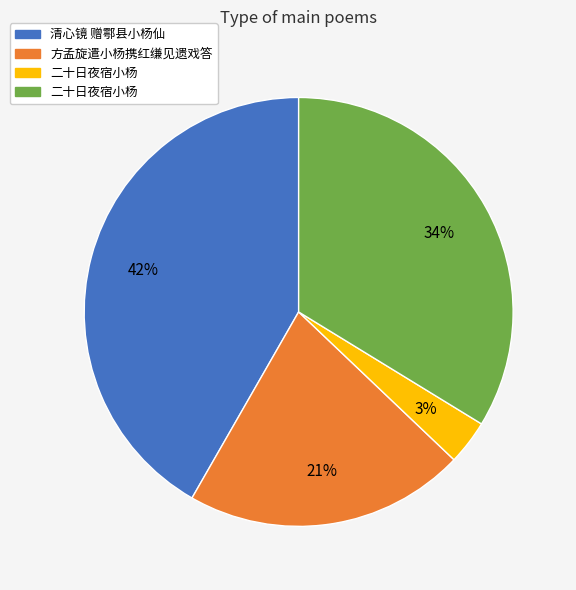

Does any single category account for the majority?

No